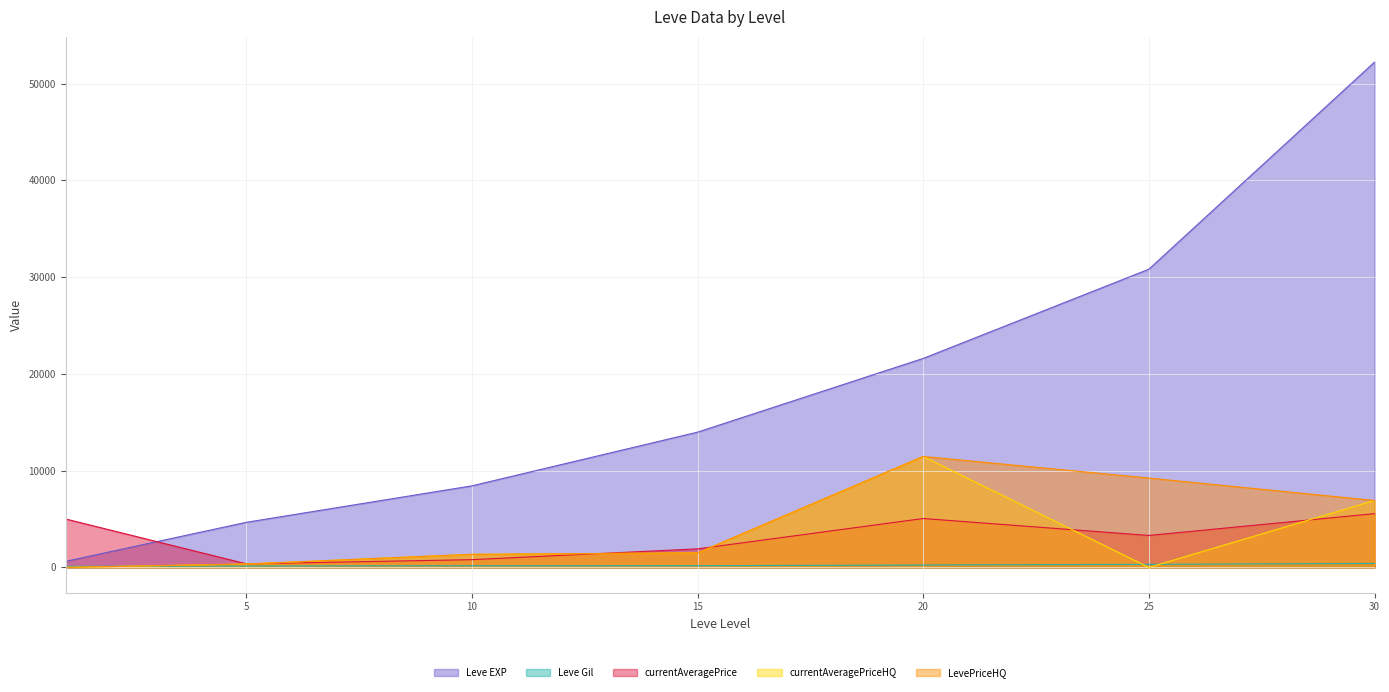

Reading left to right, what are all the values shown in this chart?

Leve EXP: 1=630.0	5=4660.0	10=8430.0	15=13980.0	20=21600.0	25=30820.0	30=52220.0
Leve Gil: 1=112.0	5=140.0	10=172.0	15=174.0	20=248.0	25=317.0	30=410.0
currentAveragePrice: 1=5000.0	5=369.5	10=800.8	15=1916.7	20=5053.6	25=3302.6	30=5555.8
currentAveragePriceHQ: 1=0.0	5=350.0	10=1350.0	15=1500.0	20=11466.0	25=0.0	30=6916.7
LevePriceHQ: 1=0.0	5=350.0	10=1350.0	15=1500.0	20=11466.0	25=9235.0	30=6916.7